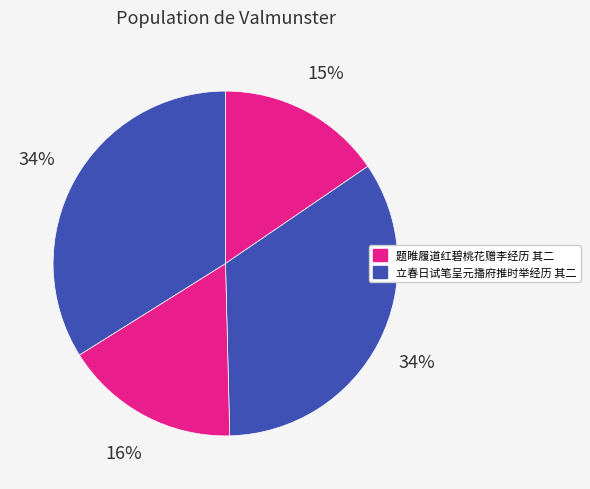

How many slices are in this pie chart?

4